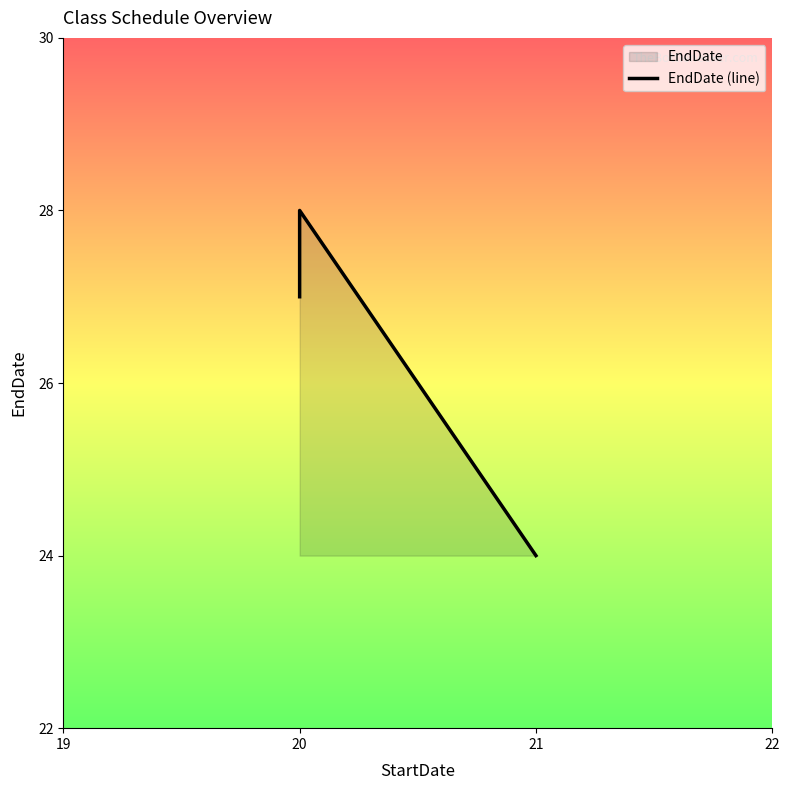

How many data points does each series have?

4